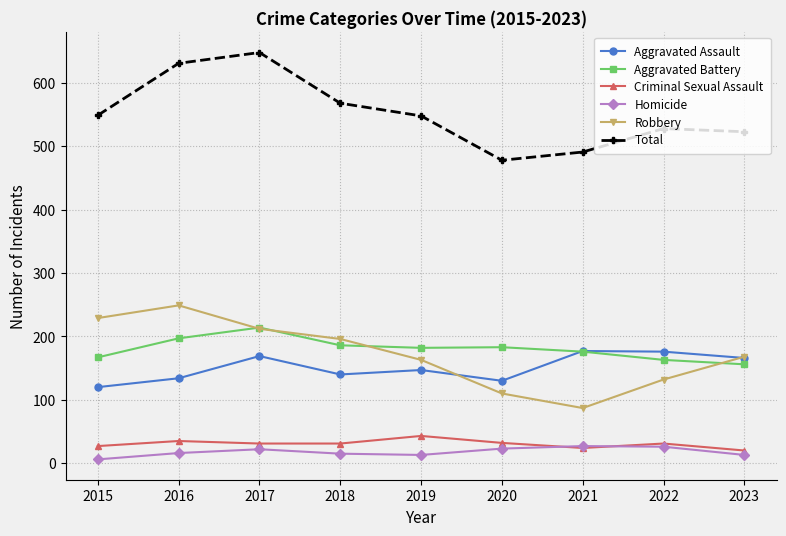

How many interior local valleys does the Total series have?

1